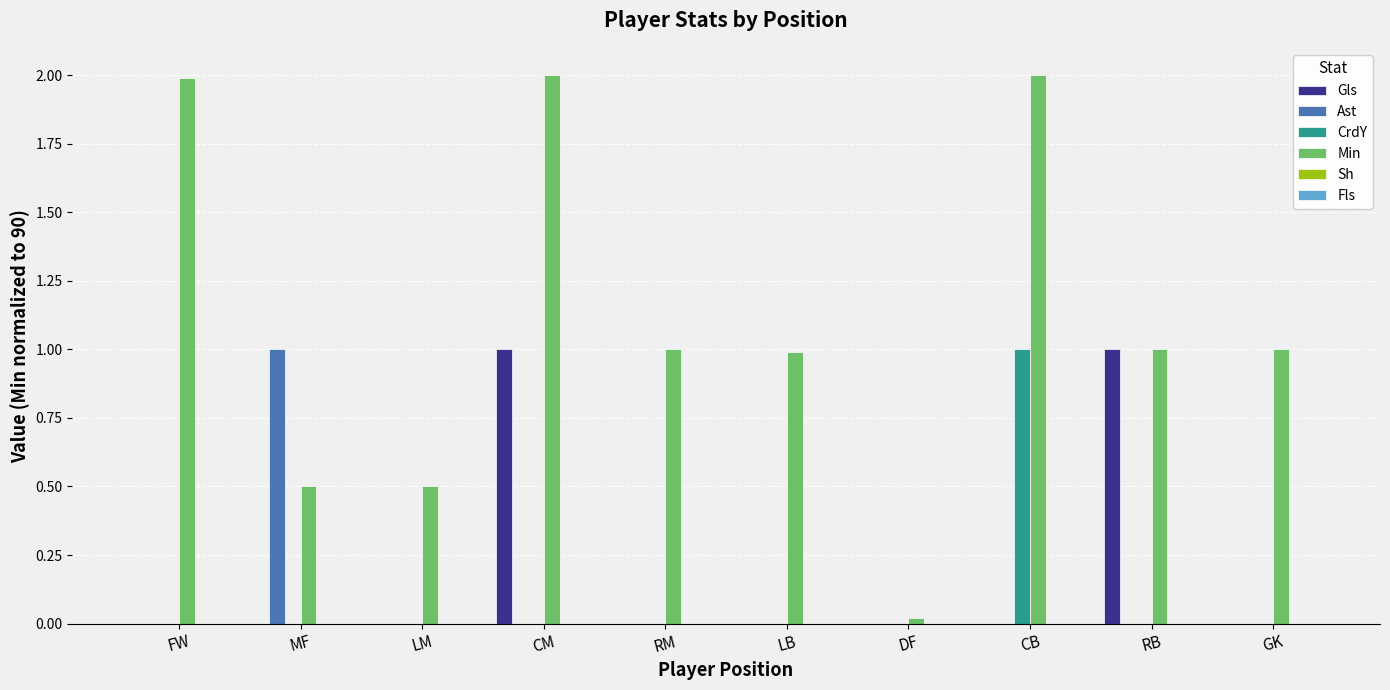

Is it true that Ast equals 0.0 at RB?

True